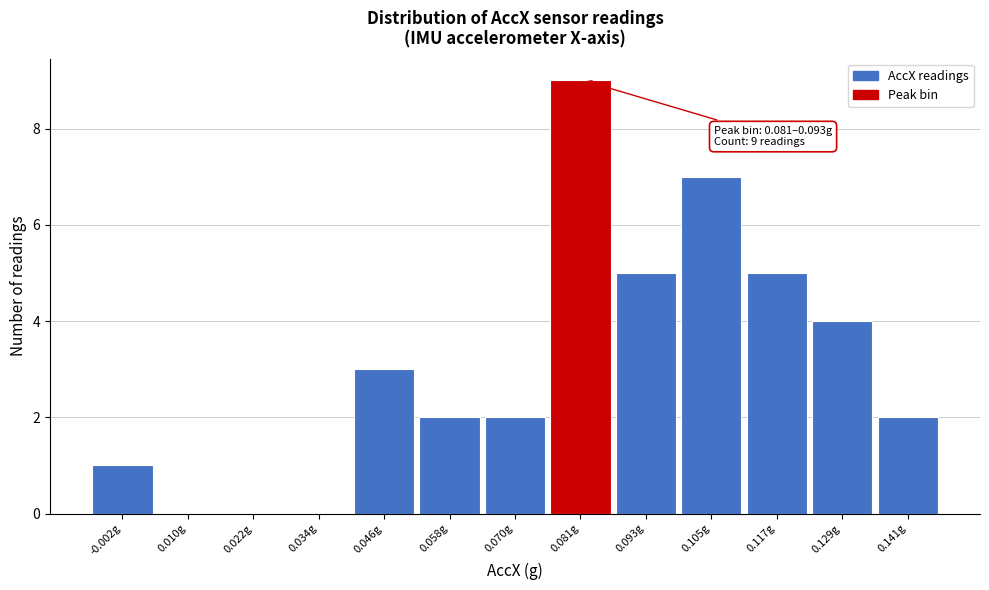

Reading right to left, extract all data points from this chart.

0.141g=2	0.129g=4	0.117g=5	0.105g=7	0.093g=5	0.081g=9	0.070g=2	0.058g=2	0.046g=3	0.034g=0	0.022g=0	0.010g=0	-0.002g=1